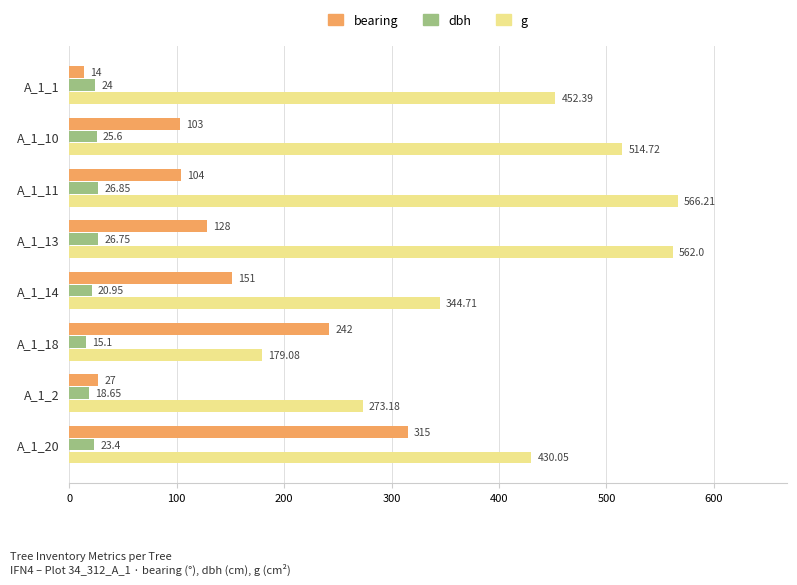

Which series has the largest range (max minus min)?

g